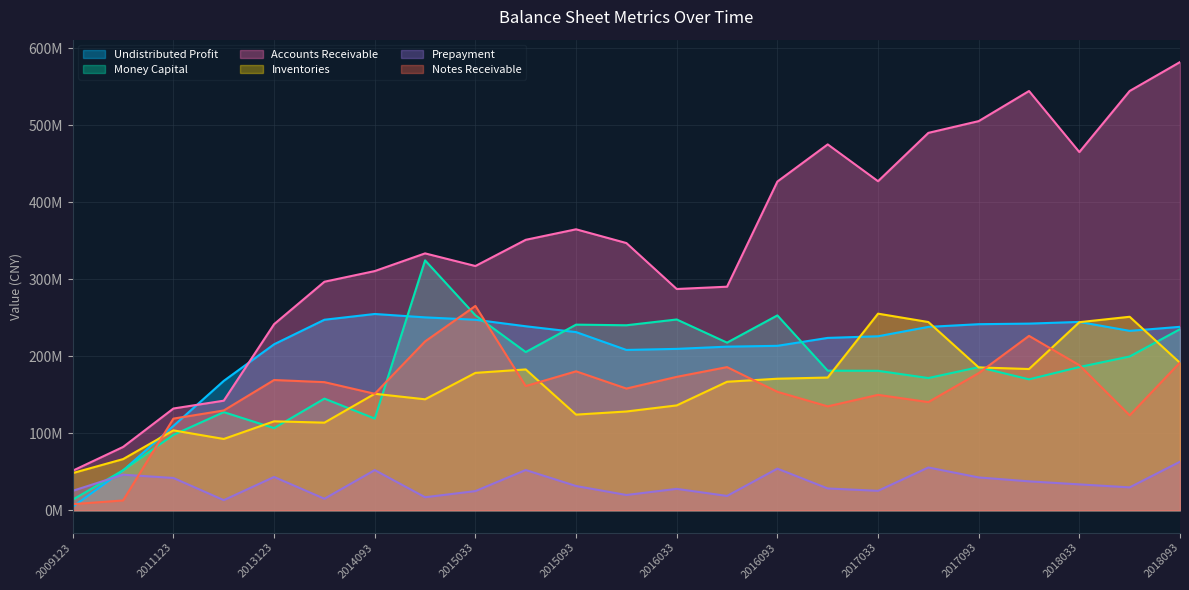

What is the total value across all series at 20150630?

1191445841.9